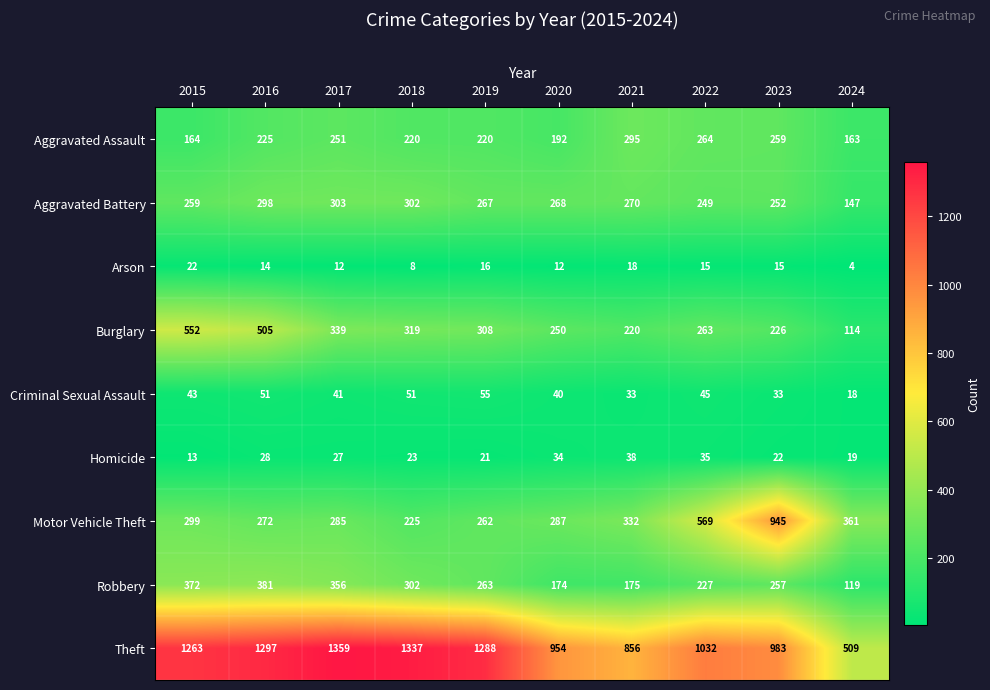

How many series are shown in this chart?

9